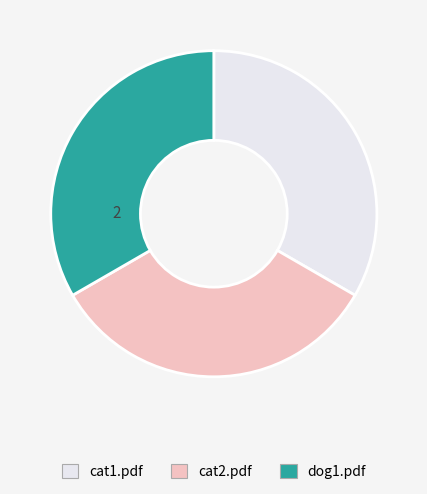

Approximately how many times larger is the value at cat2.pdf compared to dog1.pdf?

1.0